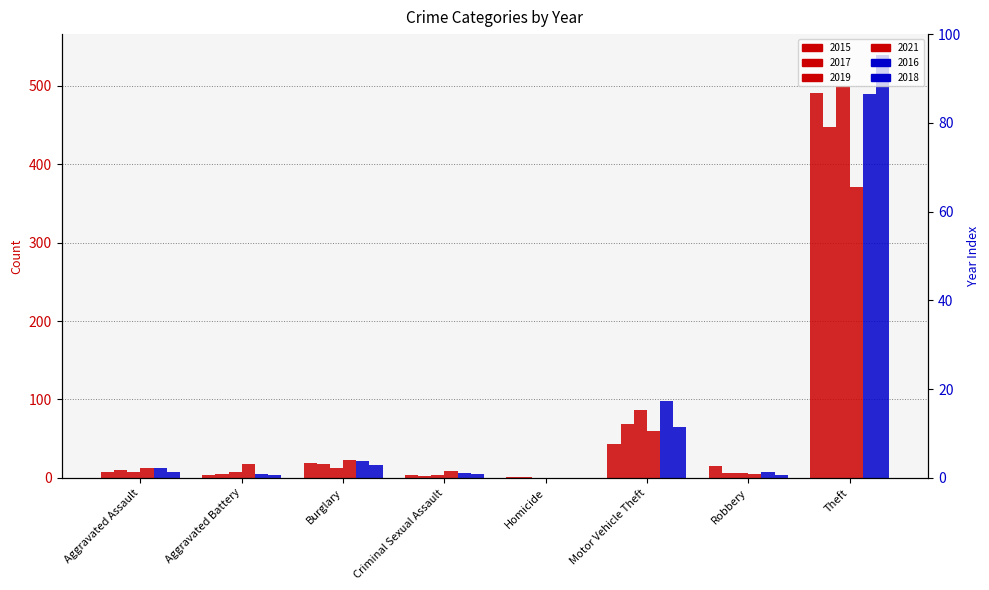

The 2018 series shows 43 at Motor Vehicle Theft. True or false?

False